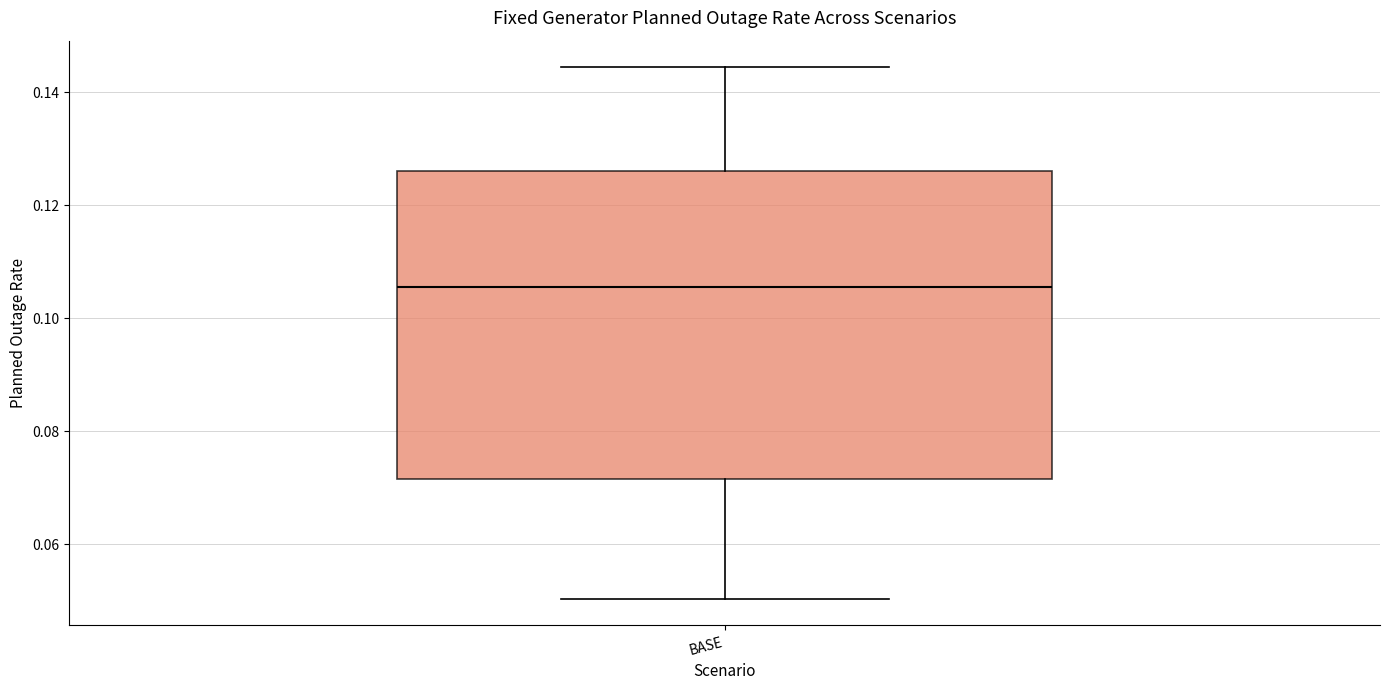

Read this box plot against the y-axis: the position of the median line, the range covered by the box, and the ends of both whiskers. The values are not printed on the chart, so give them approximately, as read against the axis.

median 0.106, box 0.072 to 0.126, whiskers 0.050 to 0.144